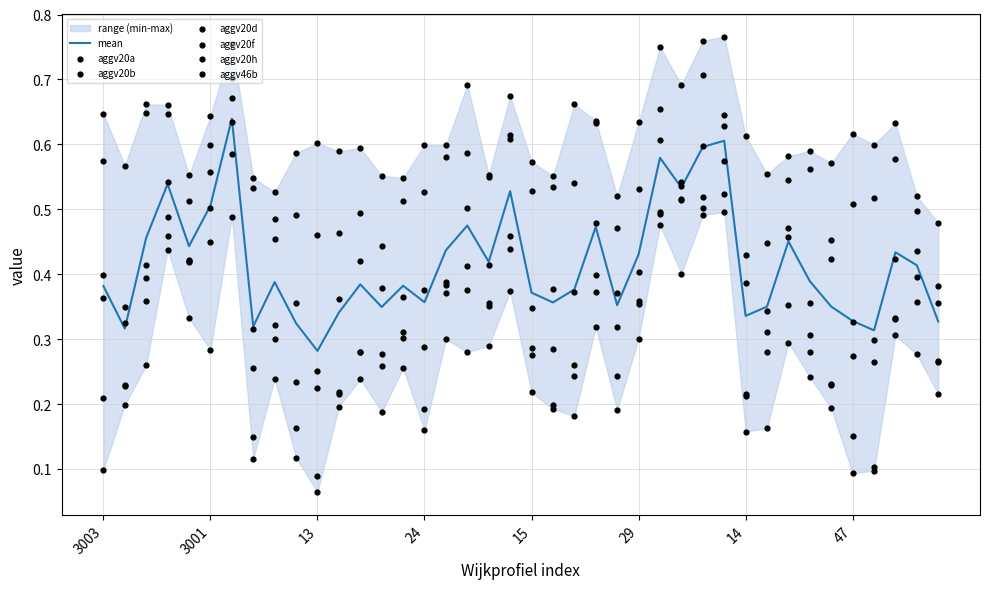

What are all the series names shown in the legend?

aggv20a, aggv20b, aggv20d, aggv20f, aggv20h, aggv46b